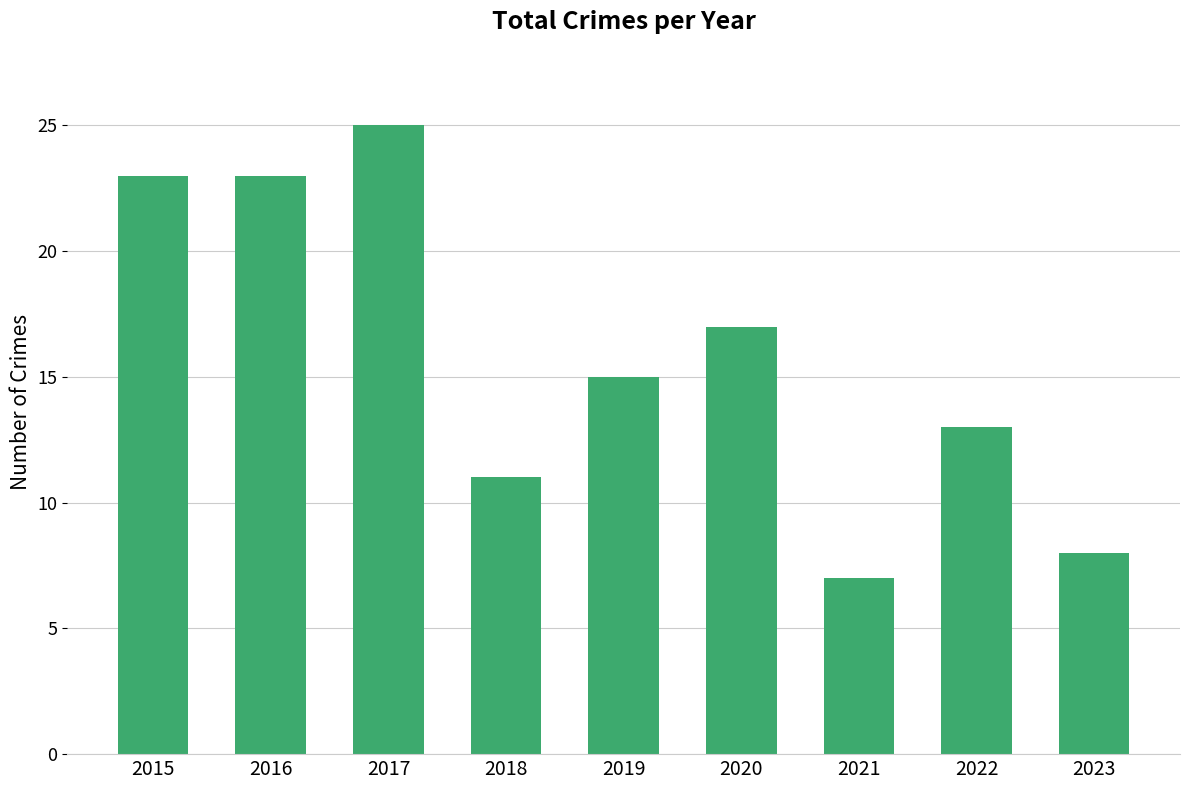

What is the ratio of the value at 2022 to the value at 2020?

0.8